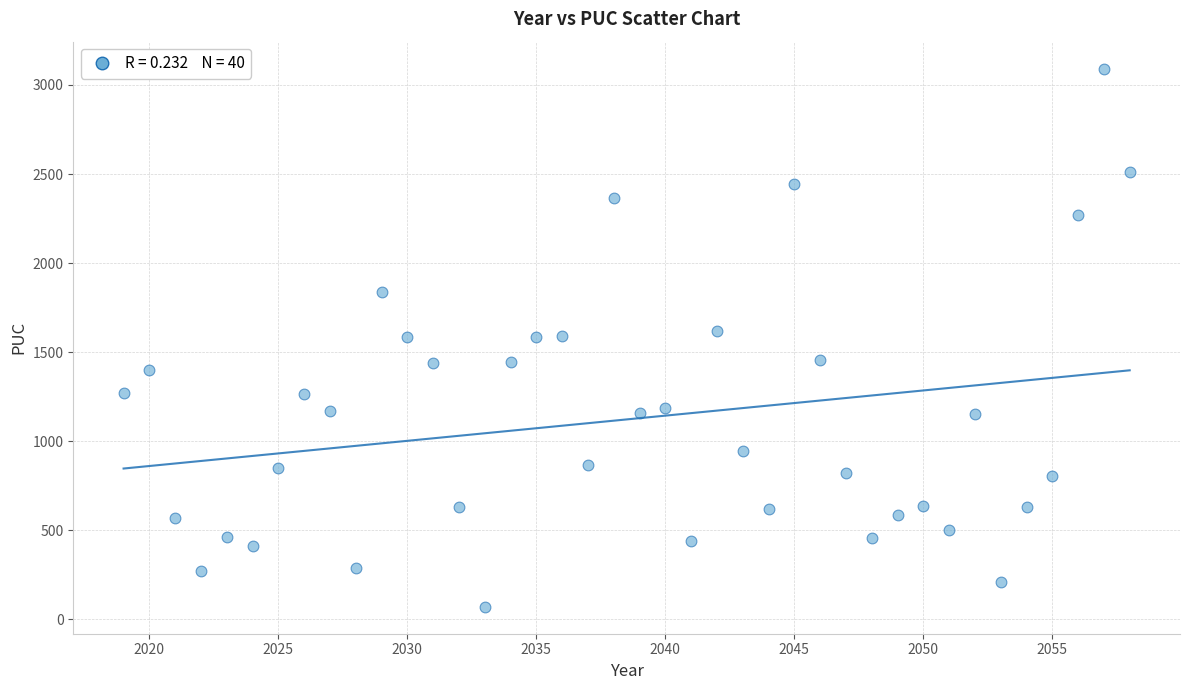

What is the range of X values (max minus min)?

39.0